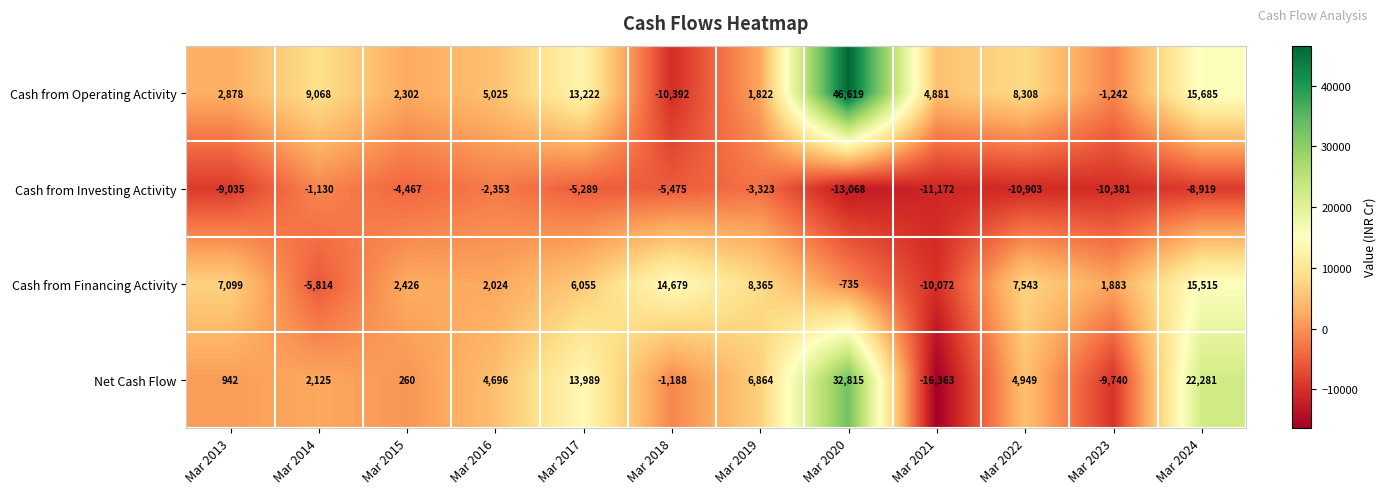

What is the spread (max minus min) of values at Mar 2013?

16134